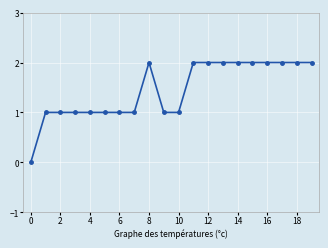

What is the value of the 19th point from the left?

2